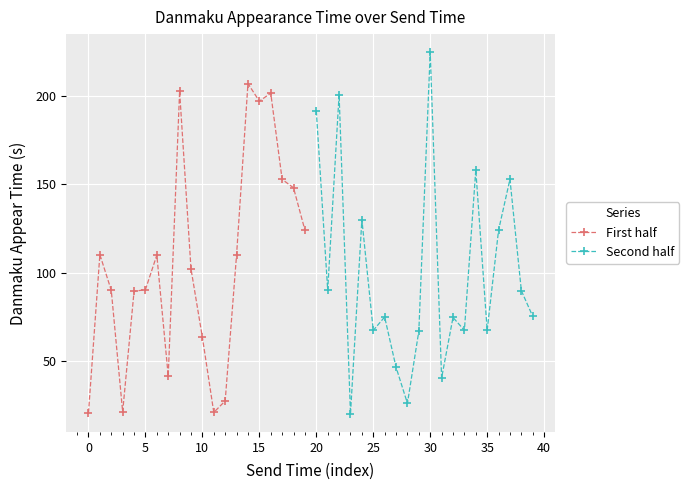

The First half series shows 90.4 at 5. True or false?

True